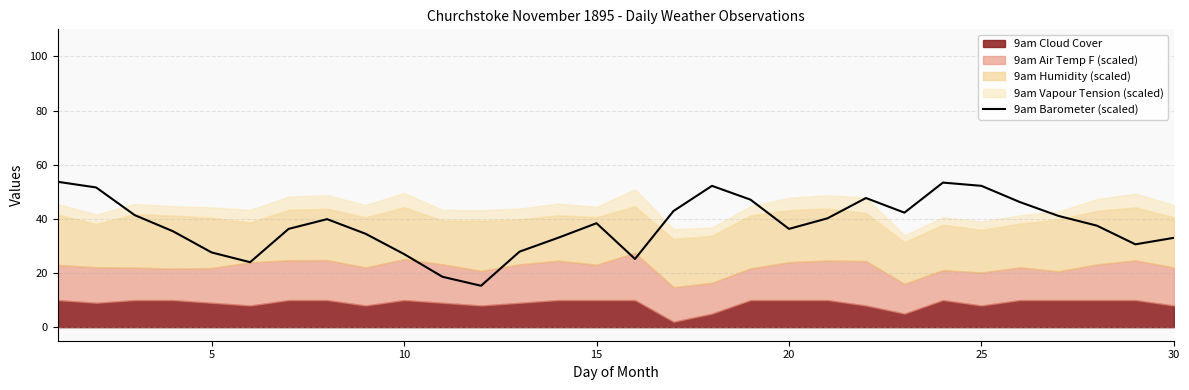

Does the chart display data point markers on the line(s)?

No